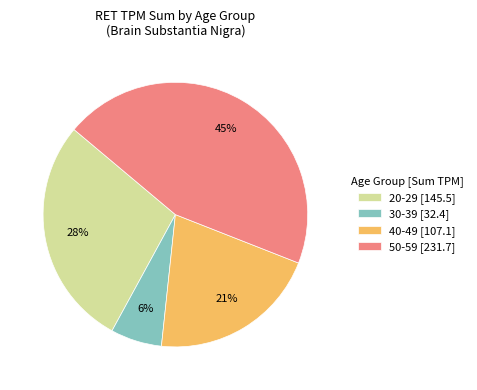

Rank the categories by value from highest to lowest.

50-59 [231.7], 20-29 [145.5], 40-49 [107.1], 30-39 [32.4]